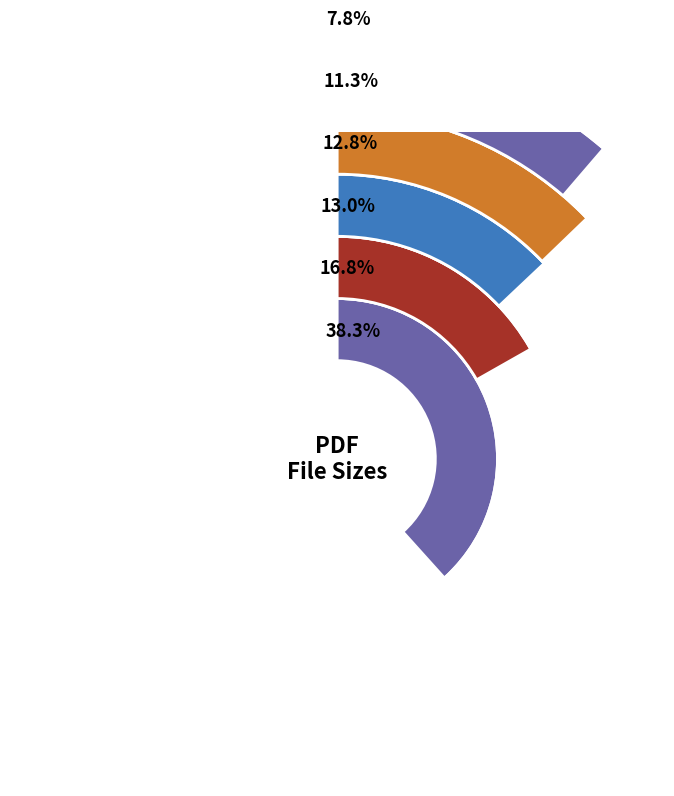

To the nearest percent, what is the average slice percentage?

17%